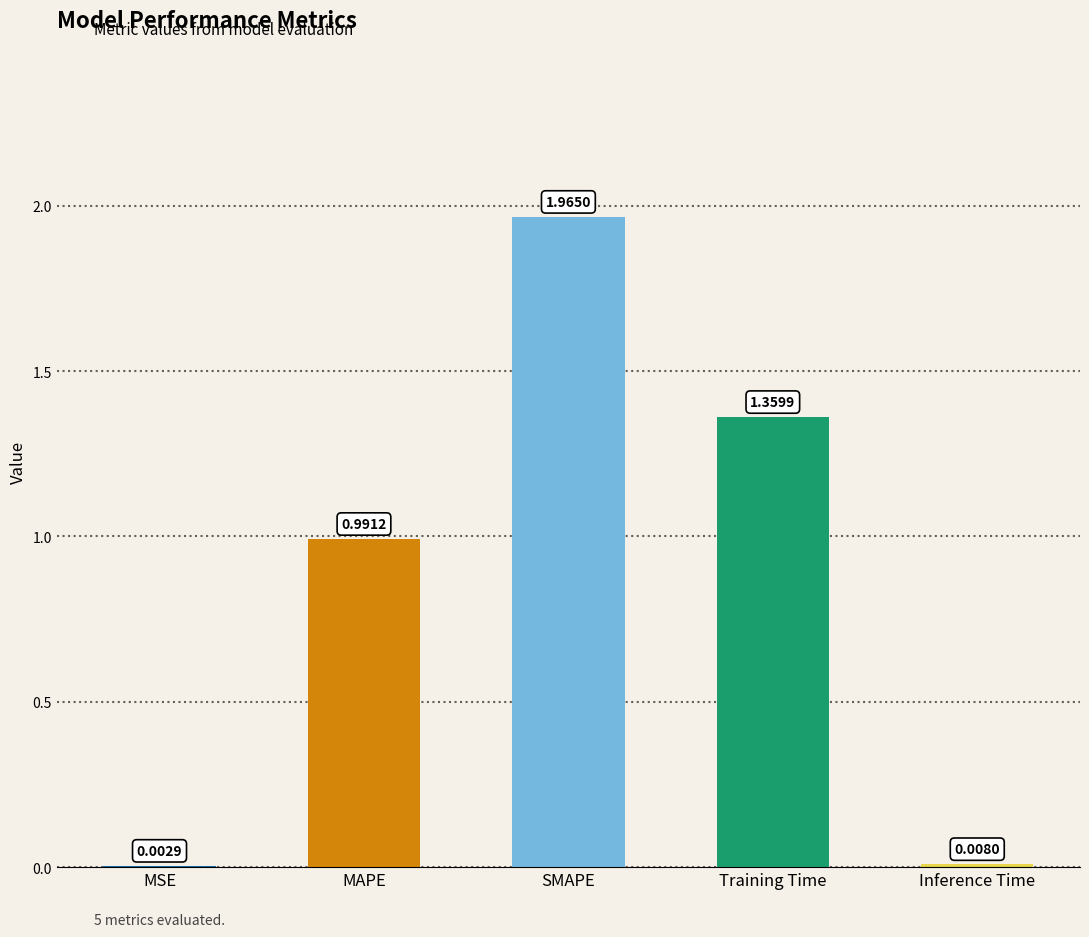

Which has a higher value, MSE or SMAPE?

SMAPE